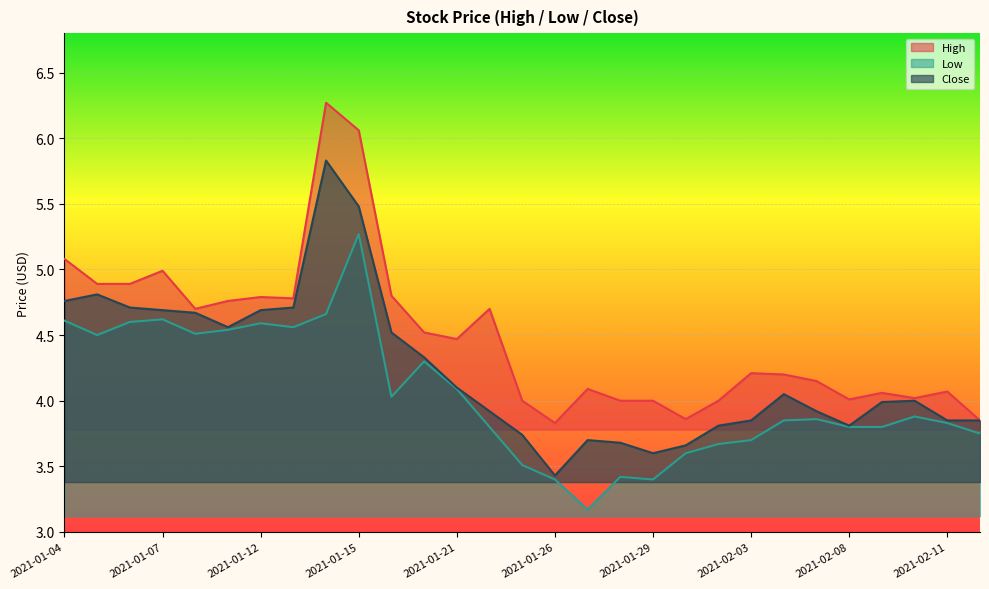

List the series in order of their peak value, highest first.

High, Close, Low